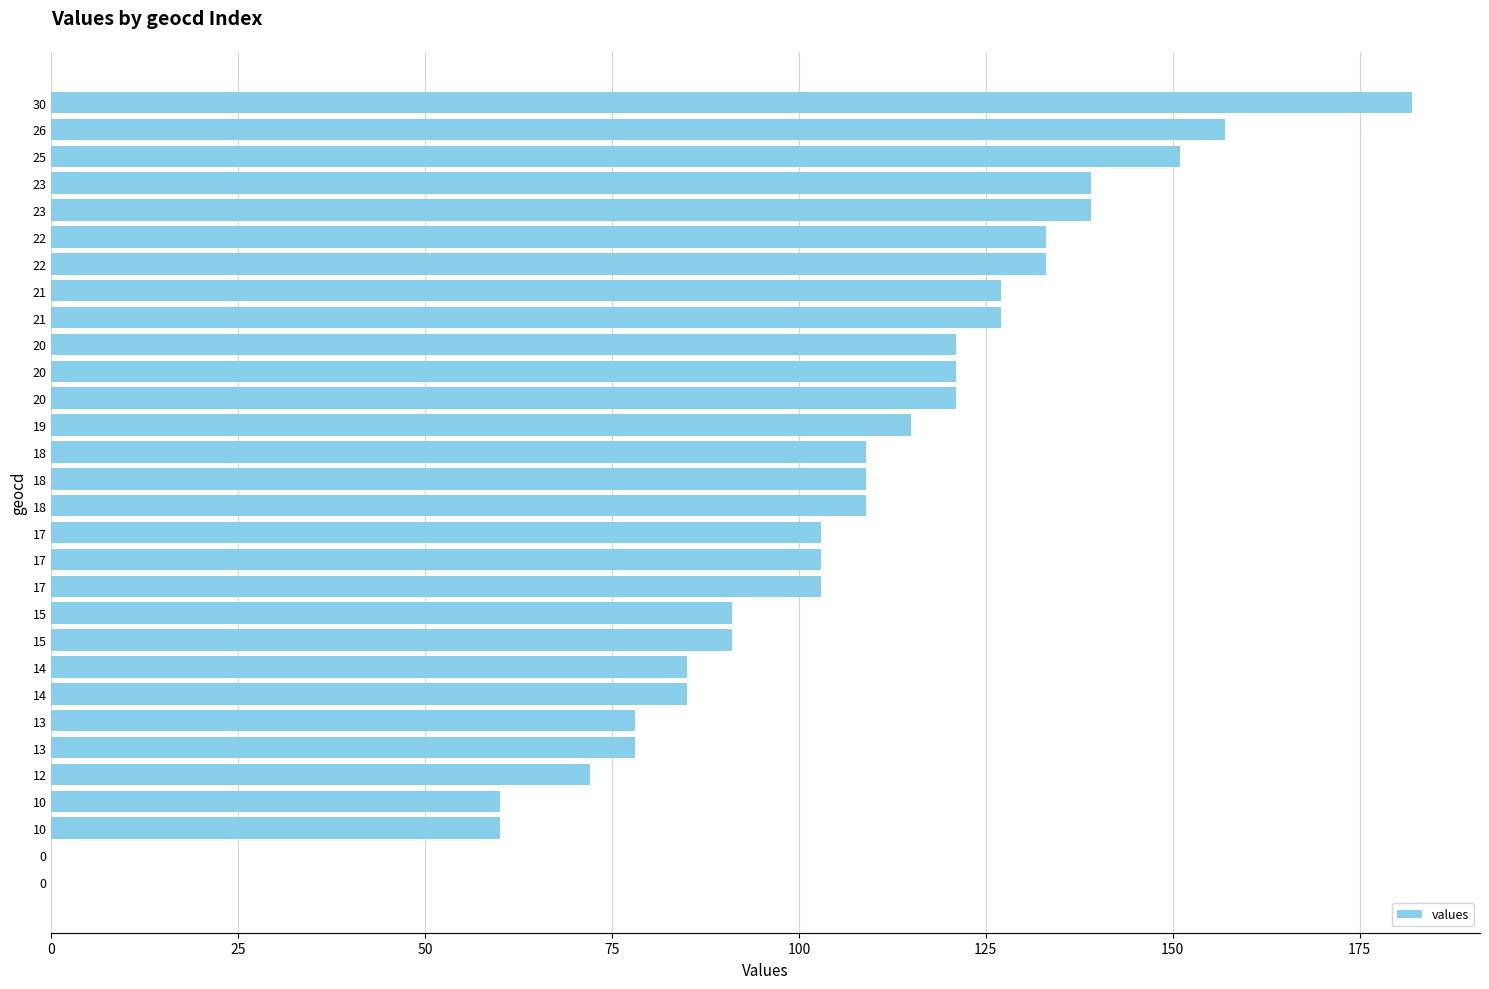

How many series are shown in this chart?

1